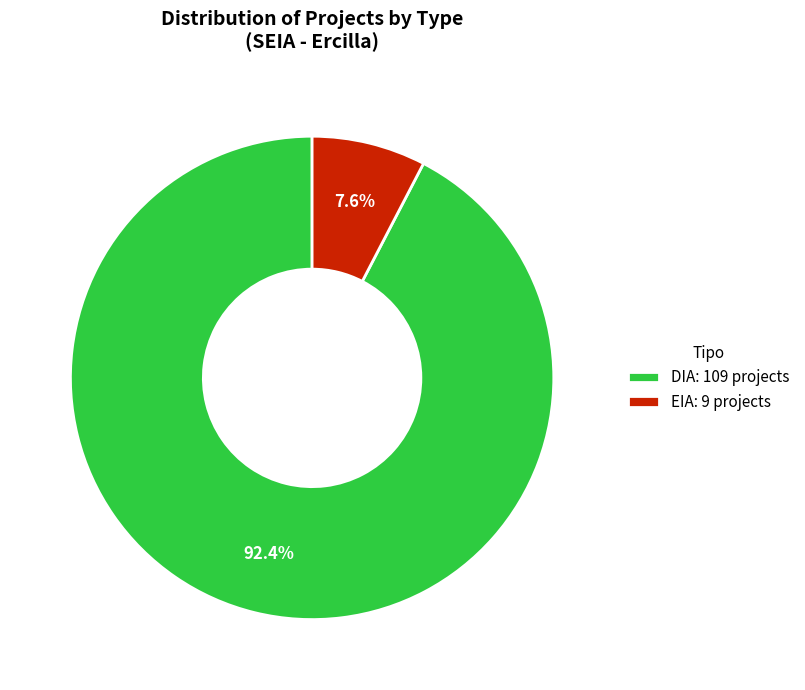

The DIA slice represents 87% of the pie. True or false?

False